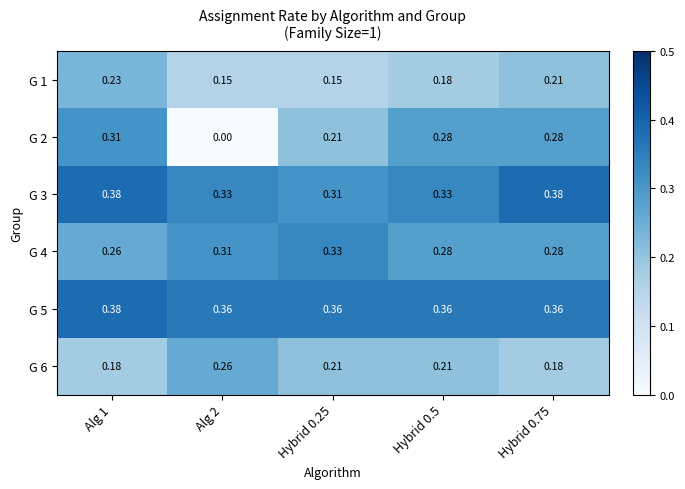

Is the value of G 6 at Hybrid 0.25 greater than the value of G 2 at Alg 2?

Yes